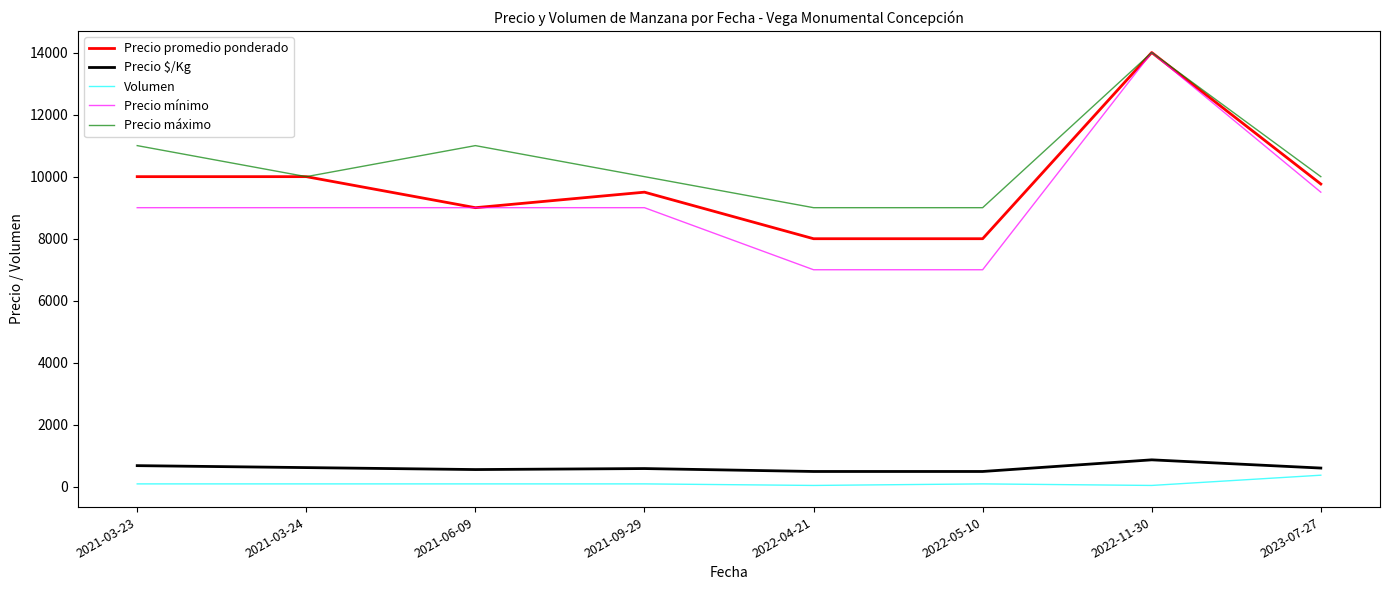

What is the difference between the maximum and second lowest values in the Precio máximo series?

5000